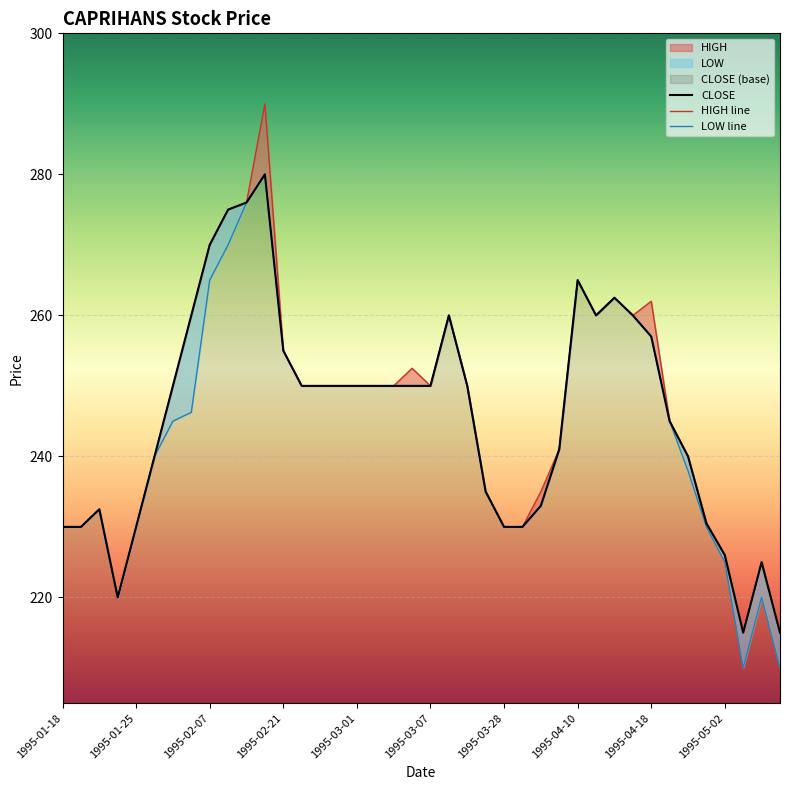

In HIGH line, how many points are higher than both neighbors (excluding endpoints)?

8